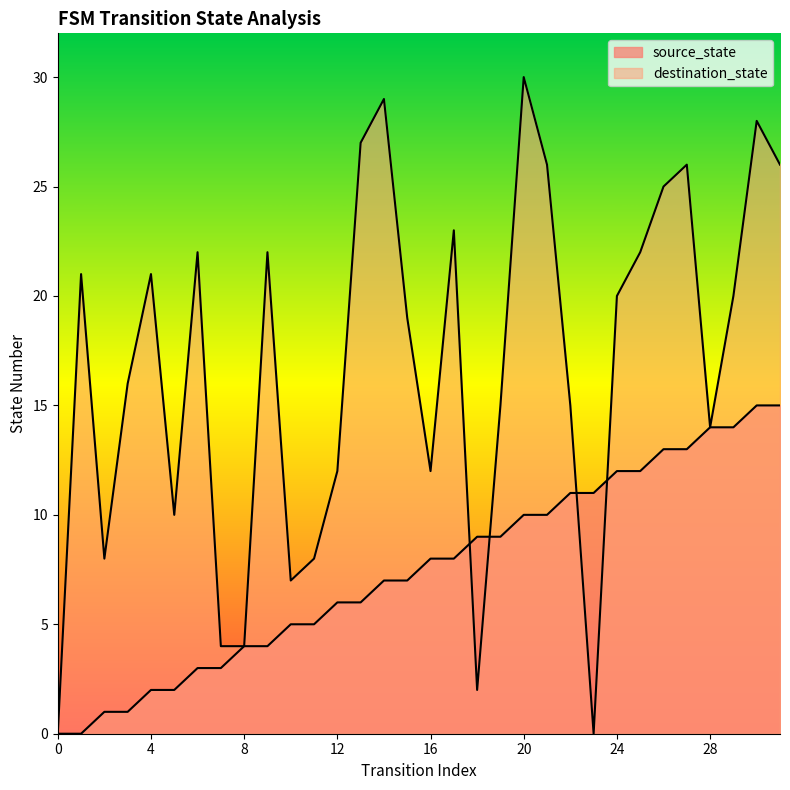

Reading left to right, extract all data points from this chart.

source_state: 0=0	1=0	2=1	3=1	4=2	5=2	6=3	7=3	8=4	9=4	10=5	11=5	12=6	13=6	14=7	15=7	16=8	17=8	18=9	19=9	20=10	21=10	22=11	23=11	24=12	25=12	26=13	27=13	28=14	29=14	30=15	31=15
destination_state: 0=0	1=21	2=8	3=16	4=21	5=10	6=22	7=4	8=4	9=22	10=7	11=8	12=12	13=27	14=29	15=19	16=12	17=23	18=2	19=15	20=30	21=26	22=15	23=0	24=20	25=22	26=25	27=26	28=14	29=20	30=28	31=26